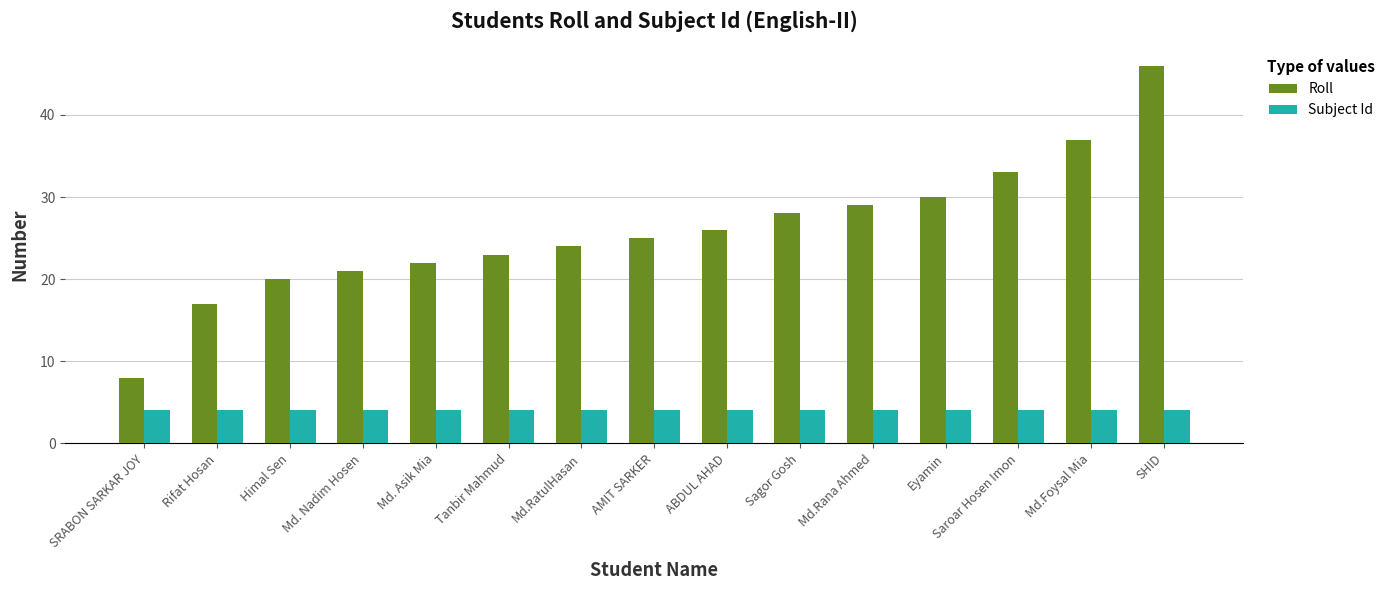

How many groups of bars are there?

15